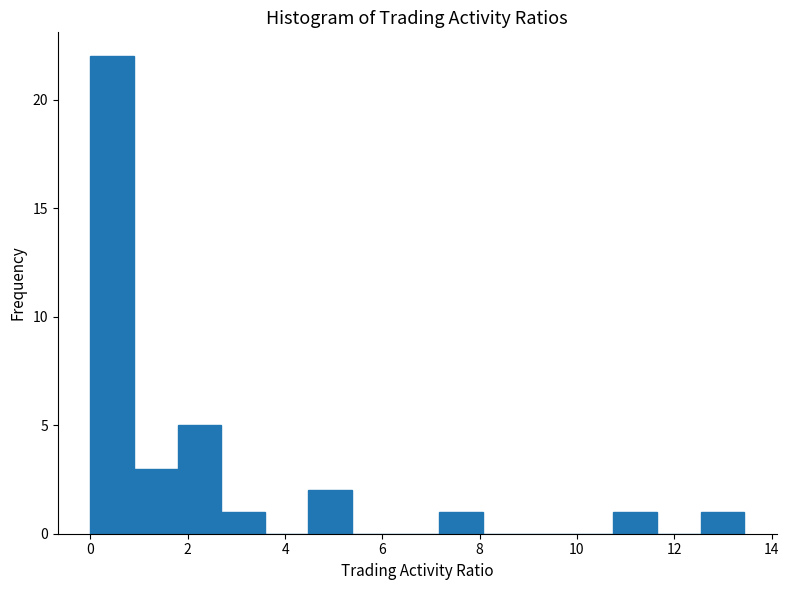

How tall is the bar that spans 1.8 to 2.6 on the x-axis? Neither the bar edges nor the heights are printed on the chart, so give them approximately, as read against the axes.

5